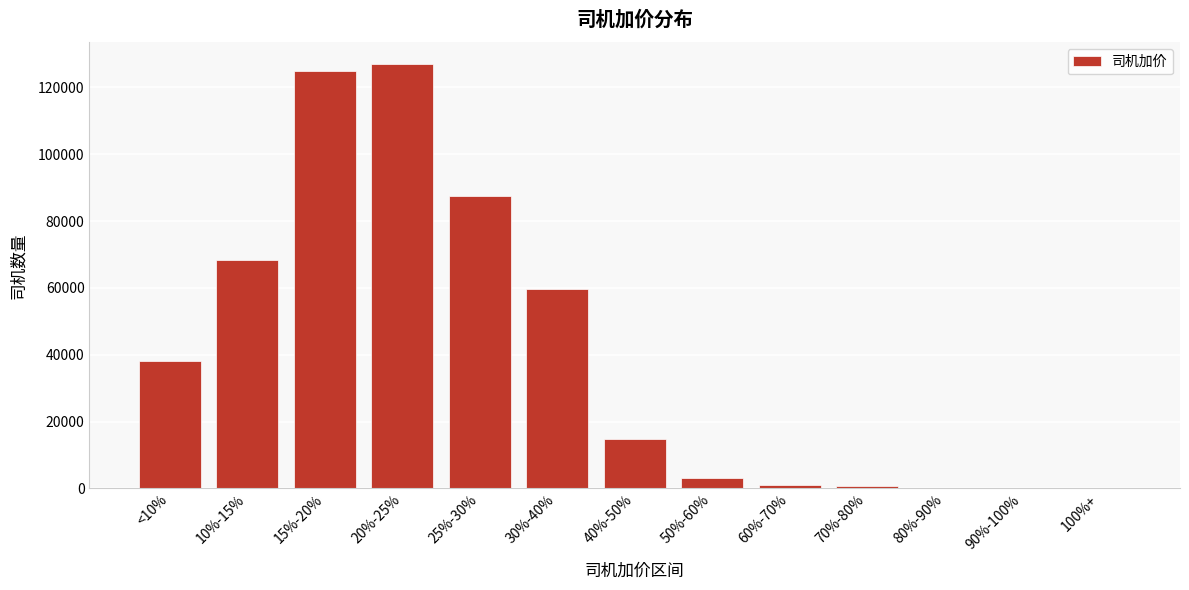

Between 10%-15% and 40%-50%, which is larger?

10%-15%